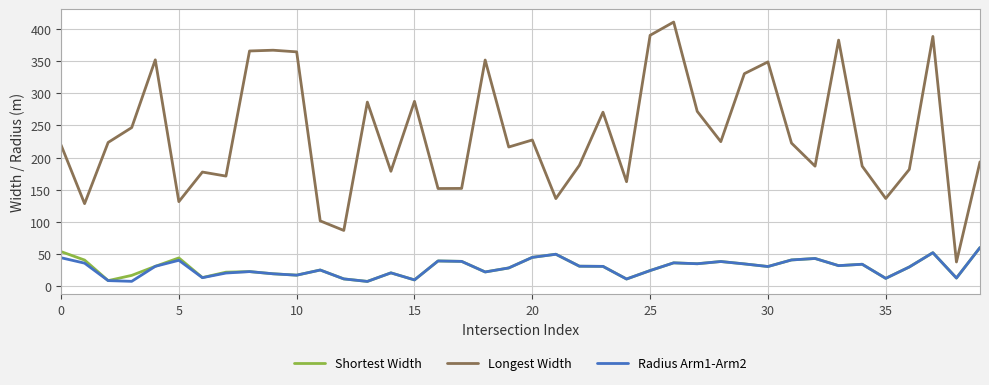

True or false: Shortest Width and Longest Width intersect in this chart.

False